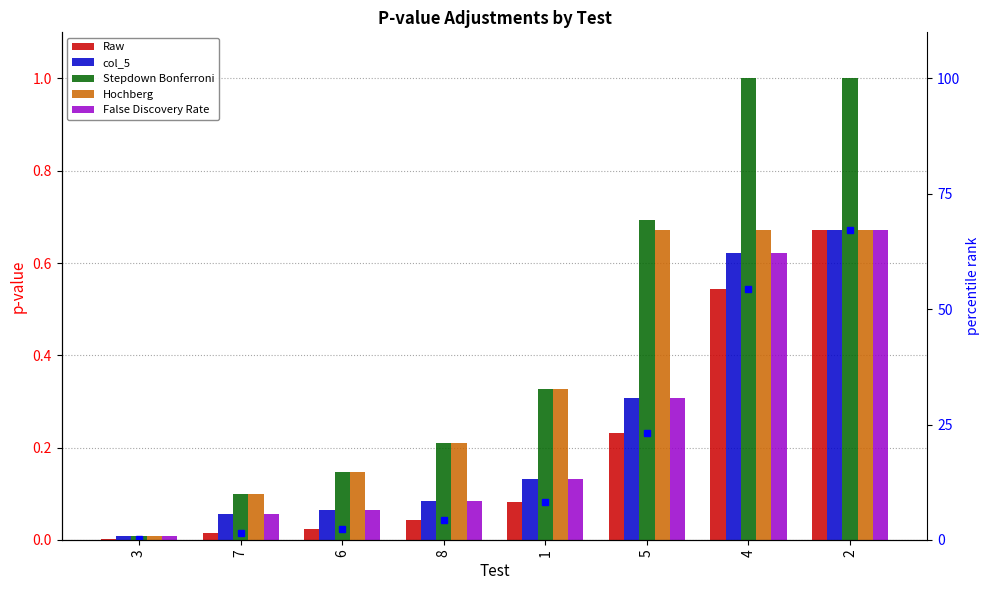

Reading left to right, what are all the values shown in this chart?

Raw: 3=0.0	7=0.0	6=0.0	8=0.0	1=0.1	5=0.2	4=0.5	2=0.7
col_5: 3=0.0	7=0.1	6=0.1	8=0.1	1=0.1	5=0.3	4=0.6	2=0.7
Stepdown Bonferroni: 3=0.0	7=0.1	6=0.1	8=0.2	1=0.3	5=0.7	4=1.0	2=1.0
Hochberg: 3=0.0	7=0.1	6=0.1	8=0.2	1=0.3	5=0.7	4=0.7	2=0.7
False Discovery Rate: 3=0.0	7=0.1	6=0.1	8=0.1	1=0.1	5=0.3	4=0.6	2=0.7
percentile rank (Raw scaled): 3=0.1	7=1.4	6=2.5	8=4.2	1=8.2	5=23.1	4=54.3	2=67.1